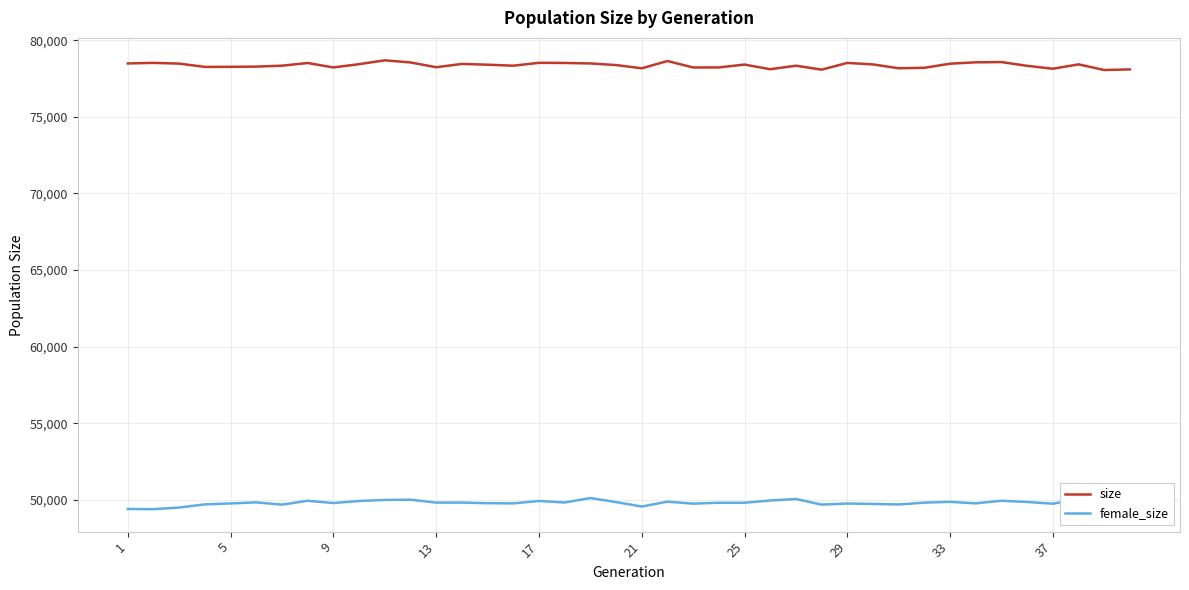

What is the difference between the maximum and minimum values in the female_size series?

728